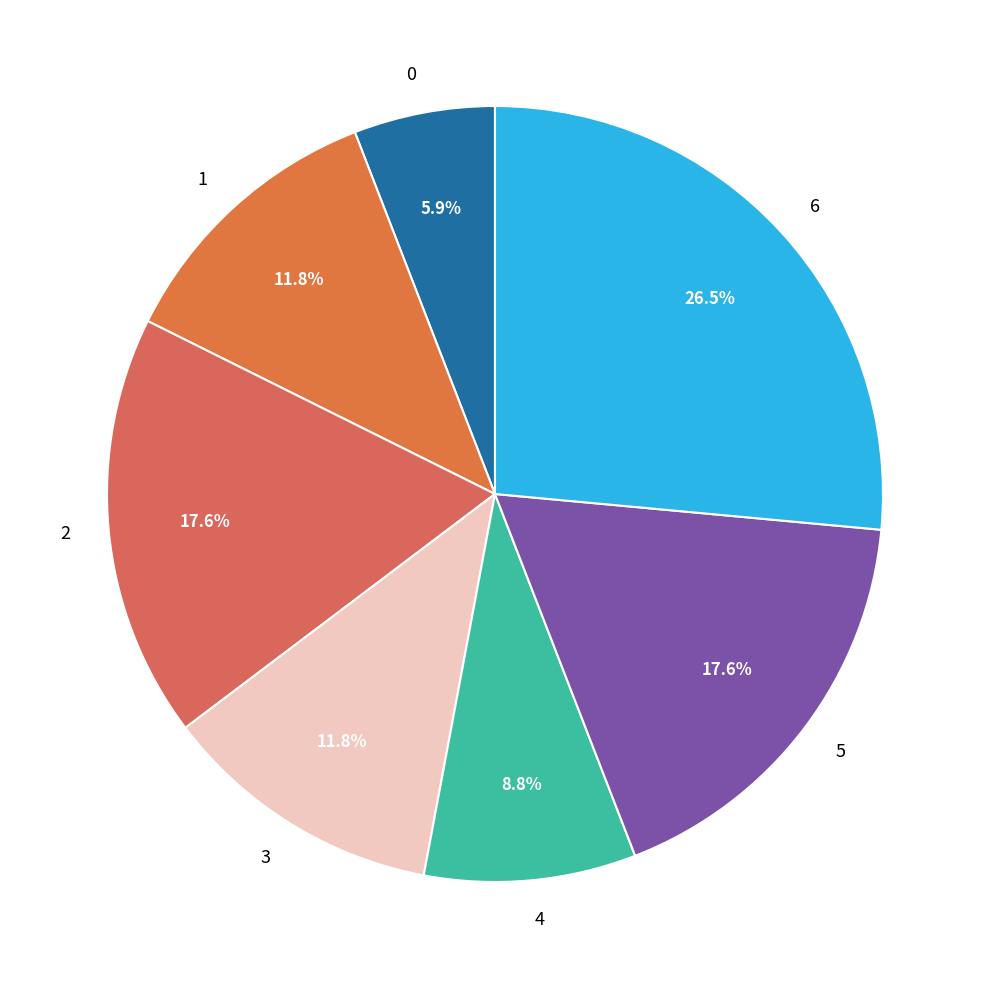

How many slices are in this pie chart?

7